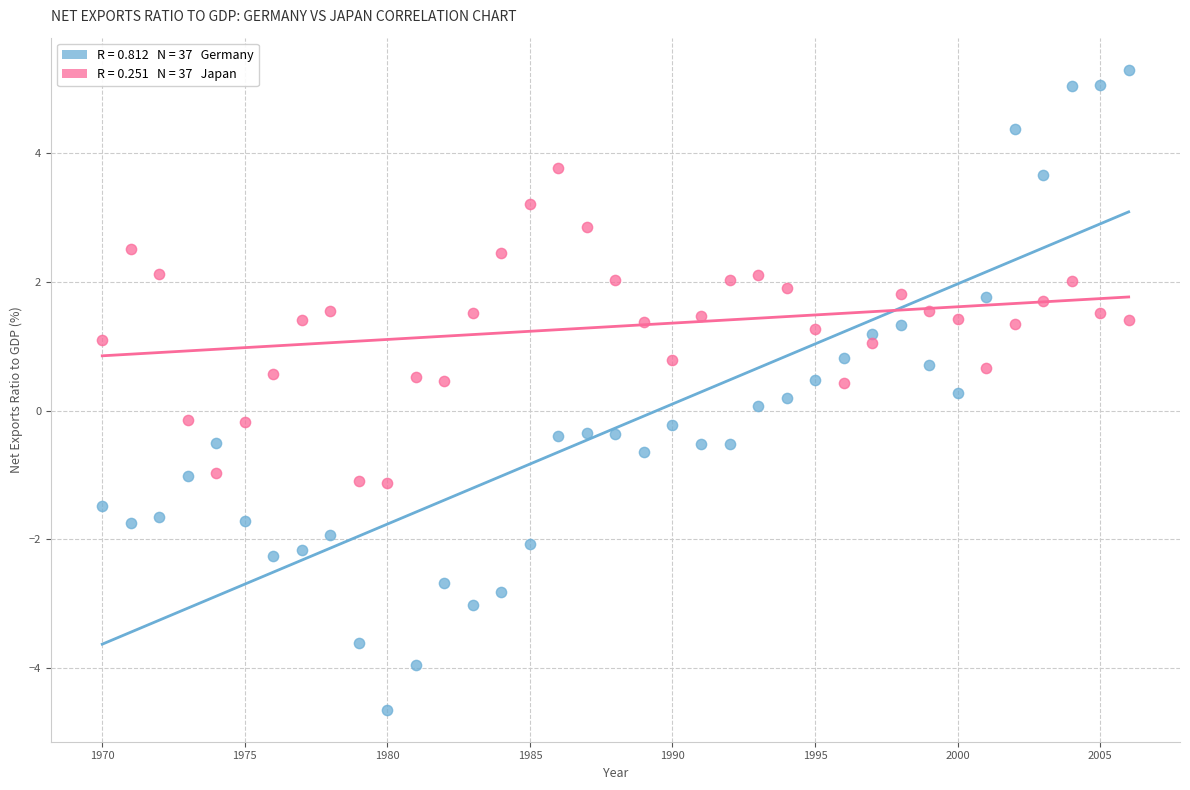

Across all data points, what is the range of Y values (max minus min)?

9.9